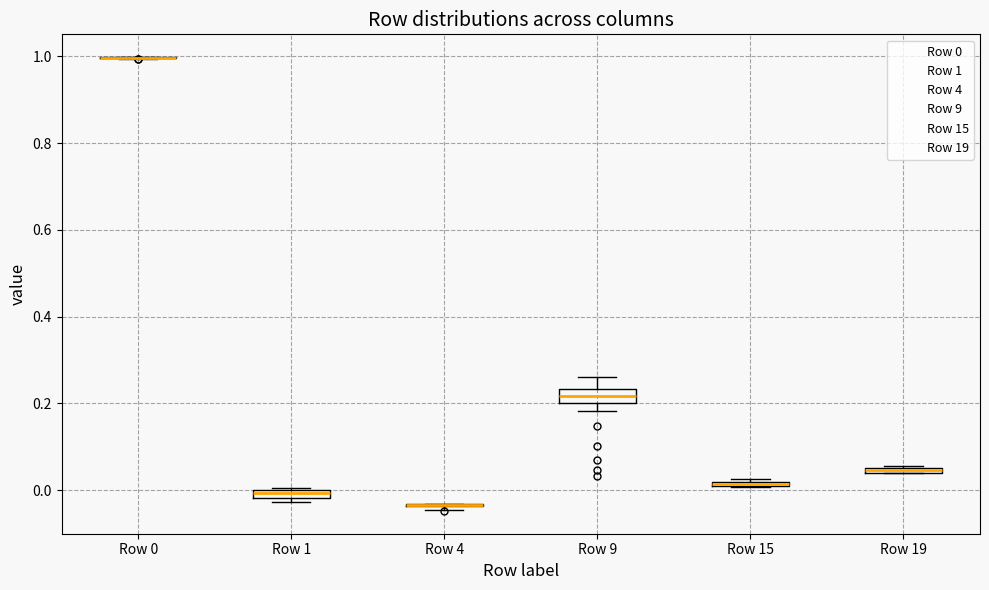

Where is the lower edge of the box for Row 15 on the y-axis? The values are not printed on the chart, so give them approximately, as read against the axis.

0.00